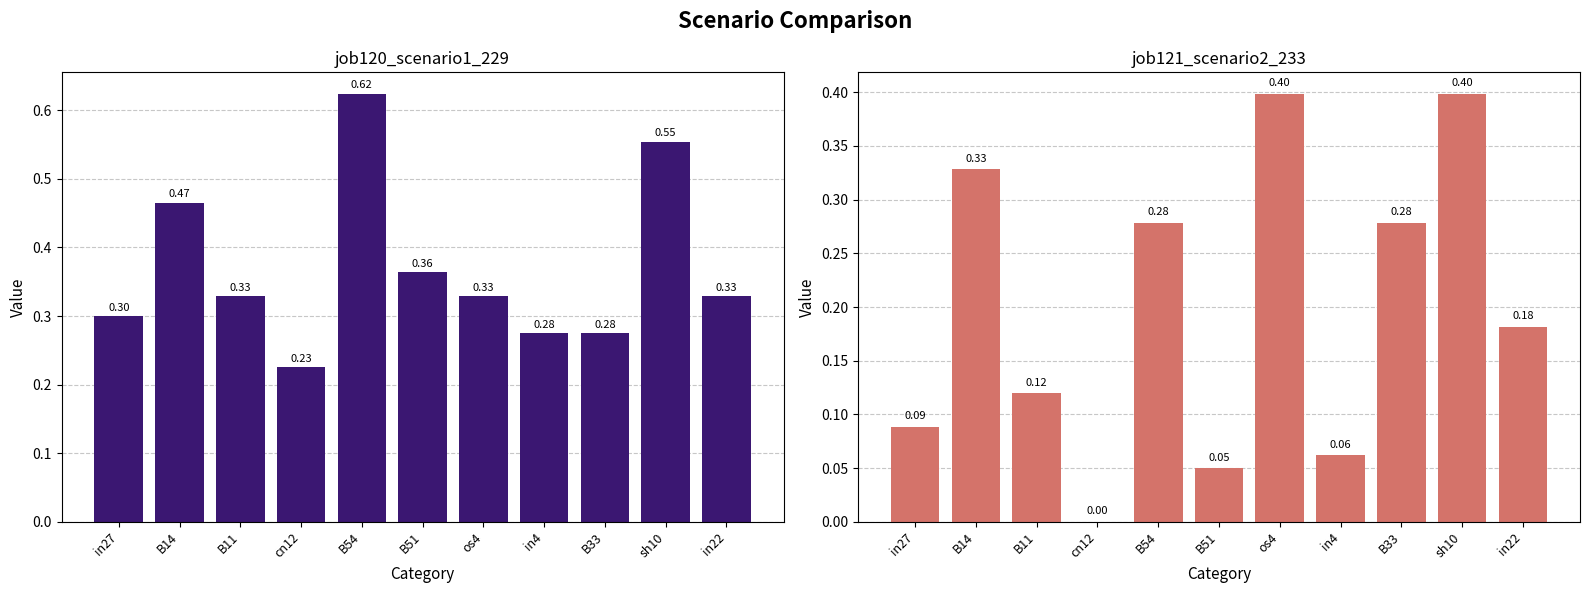

What position from the right is B54?

7